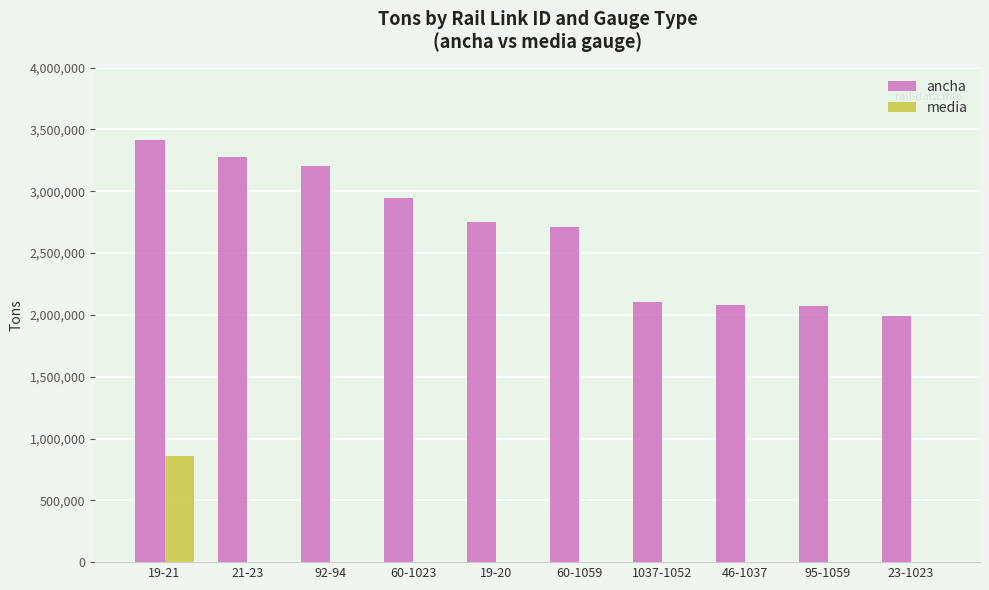

What is the sum of all ancha values?

26554461.4